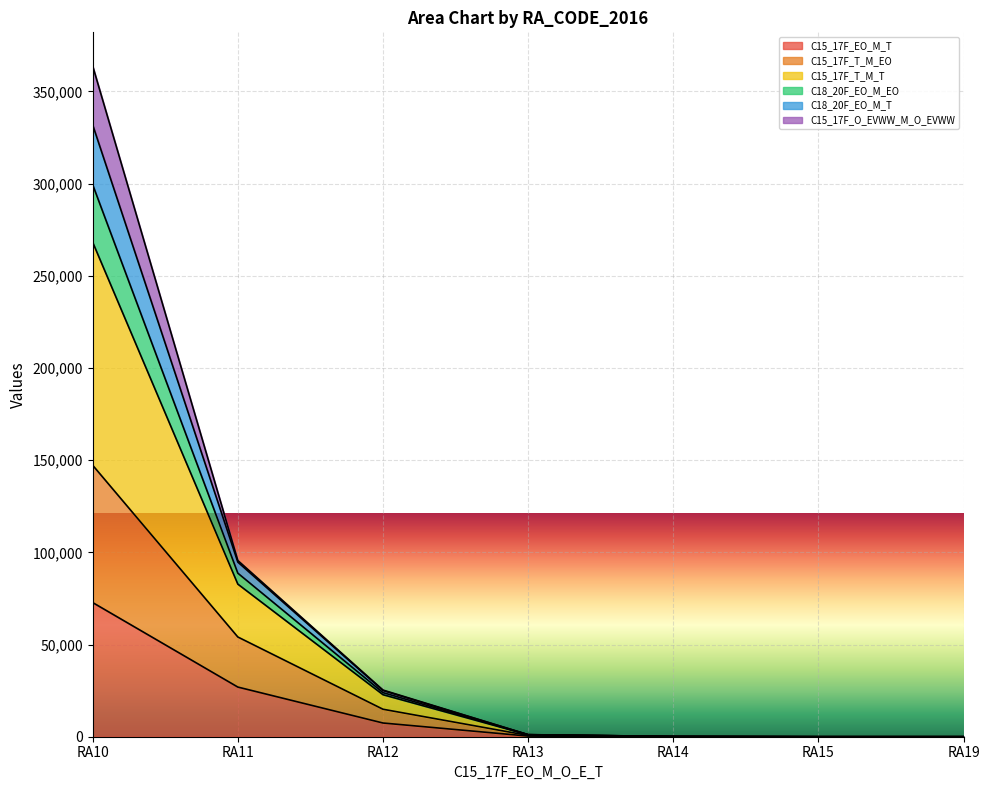

At which label does C15_17F_EO_M_T reach its peak?

RA10